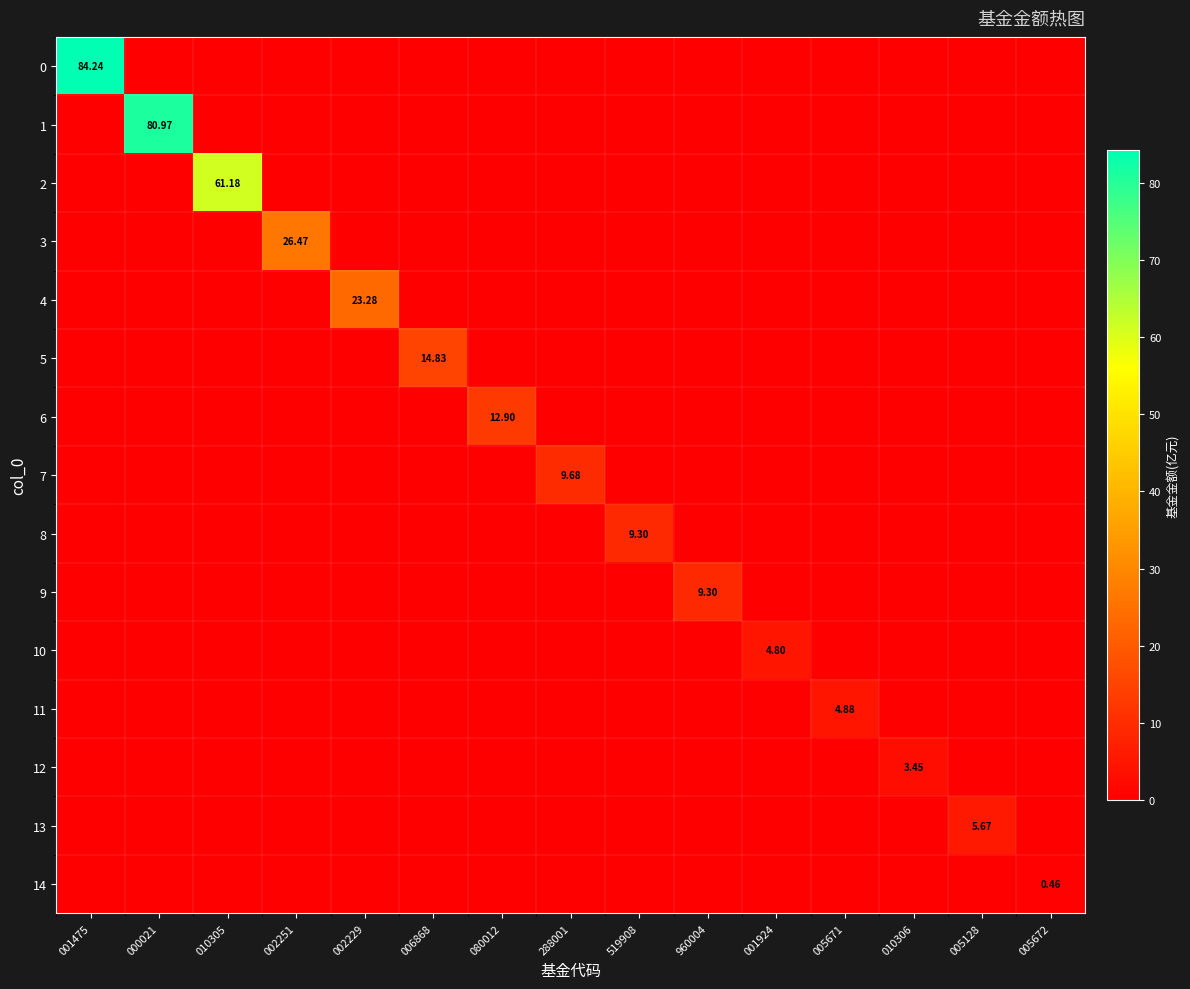

At which category does the chart reach its peak across all series?

001475